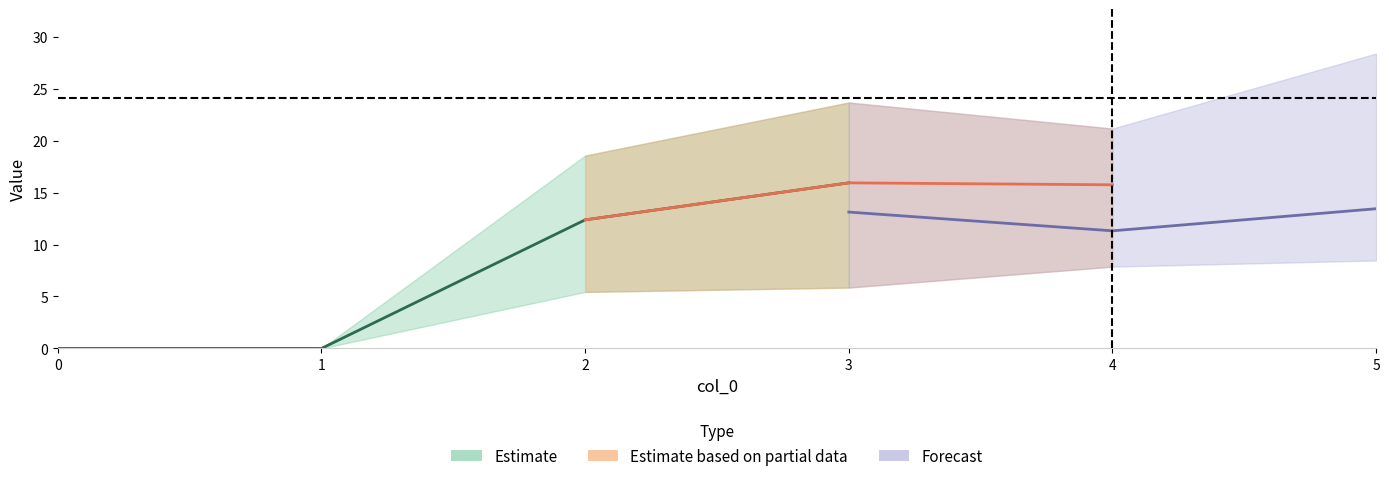

True or false: 2 and 4 intersect in this chart.

False